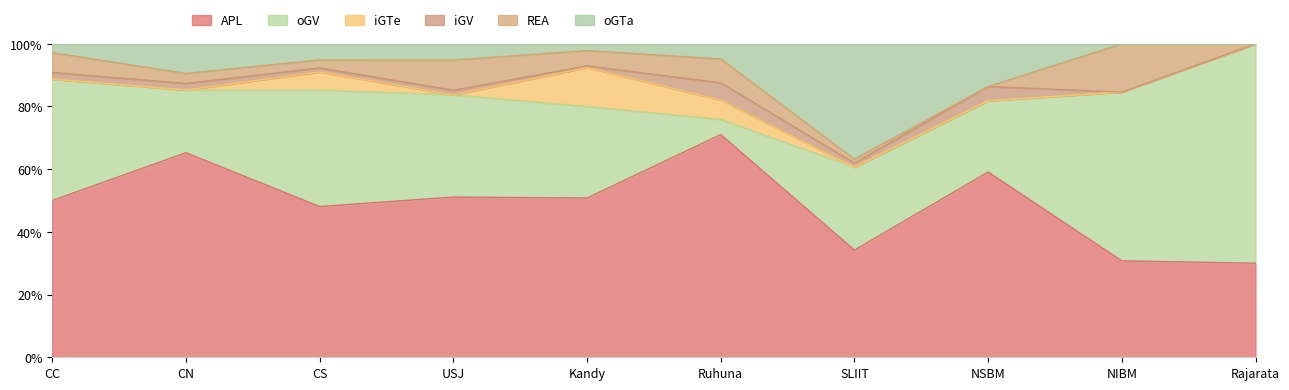

What value does the APL series have at Ruhuna?

71.0